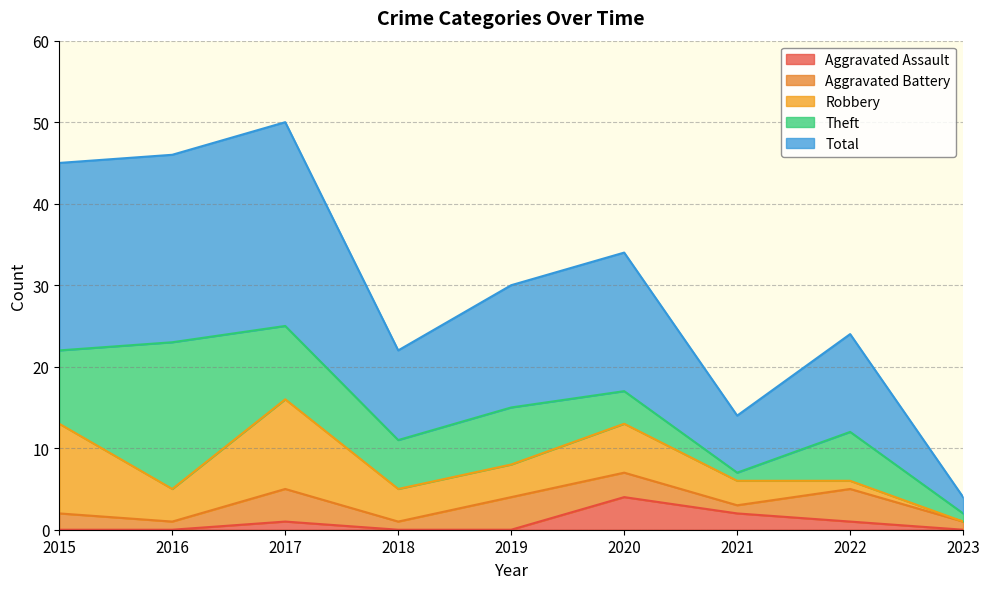

Does the chart have visible grid lines?

Yes